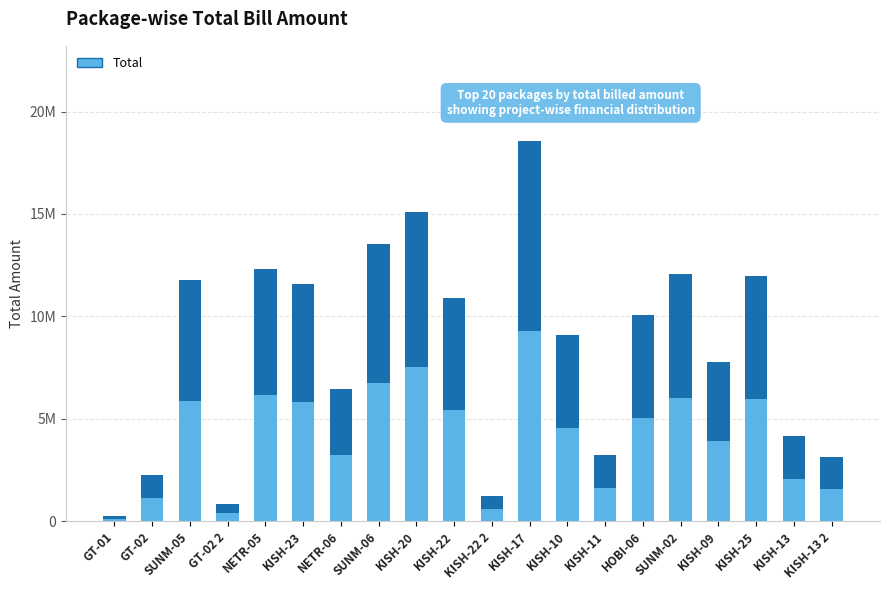

Is it true that the value at KISH-13 2 is 2132943.5?

False